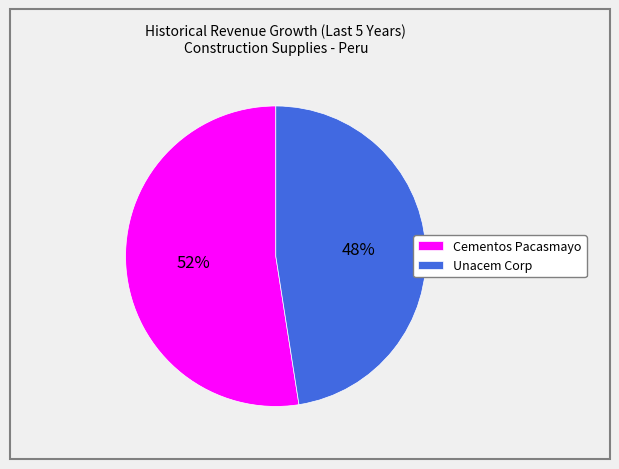

Between Unacem Corp and Cementos Pacasmayo, which is larger?

Cementos Pacasmayo